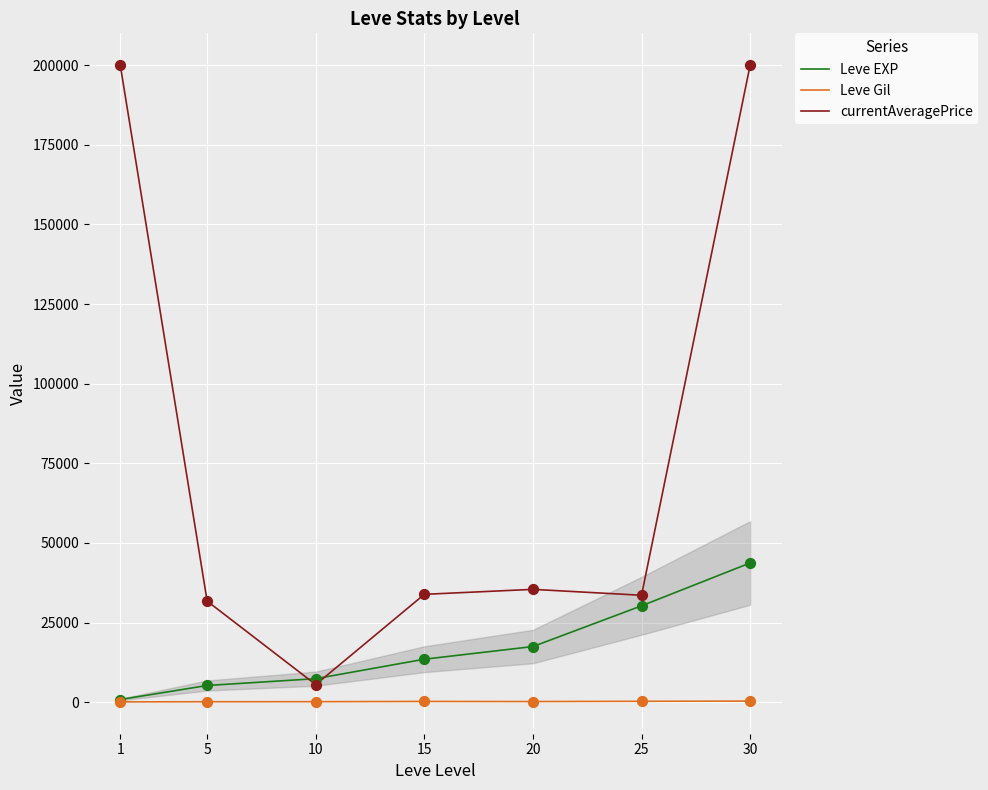

Which series has the largest total across all categories?

currentAveragePrice